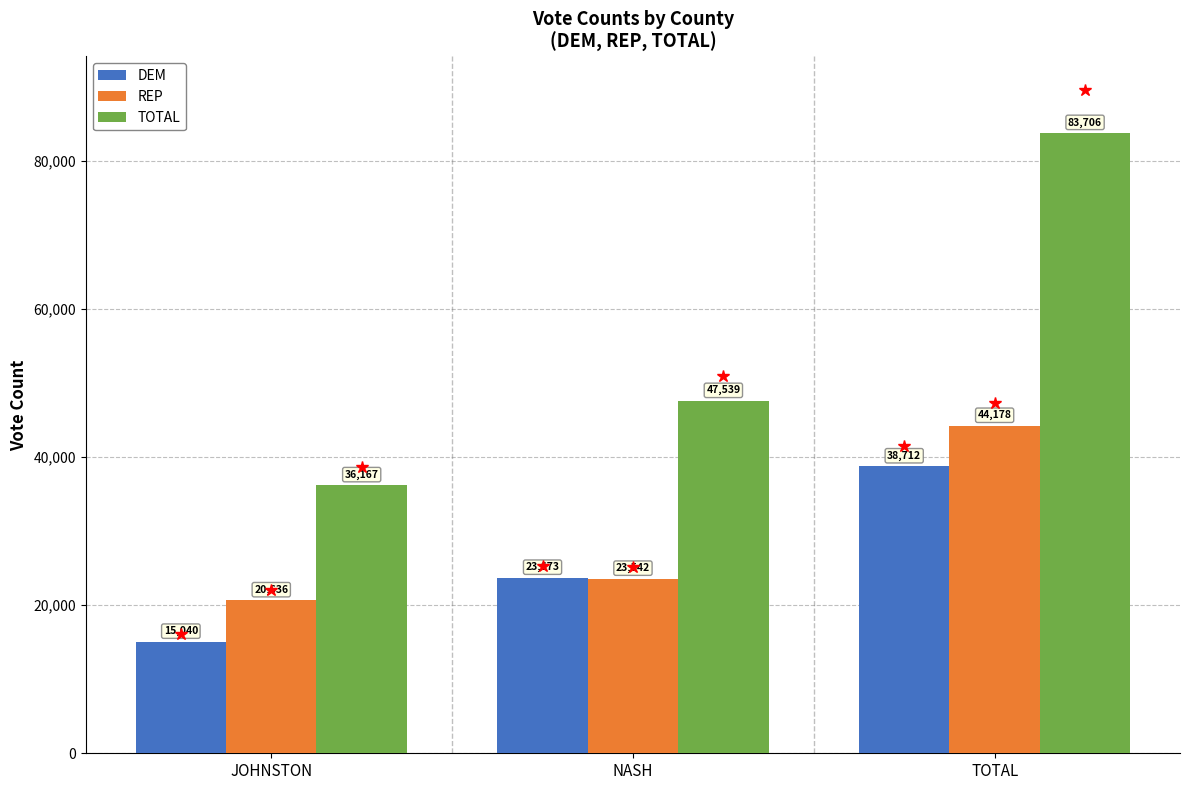

What is the difference between the highest and lowest values at TOTAL?

44993.3